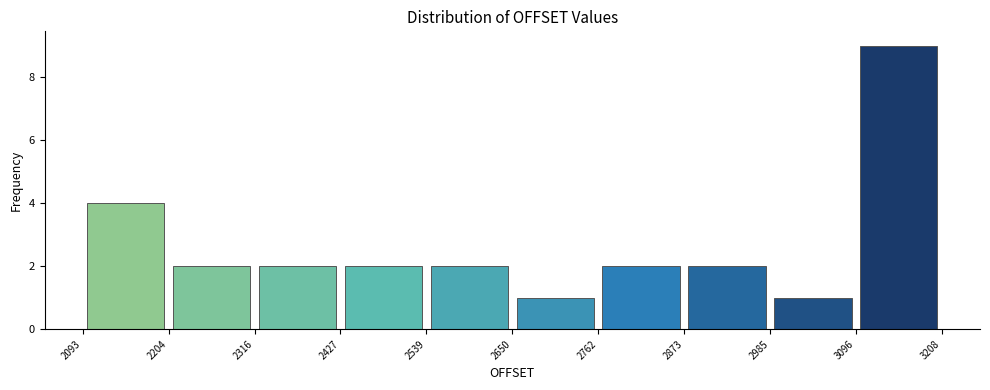

What is the height of the bar covering 2762 to 2873 on the x-axis? The values are not printed on the chart, so give them approximately, as read against the axis.

2